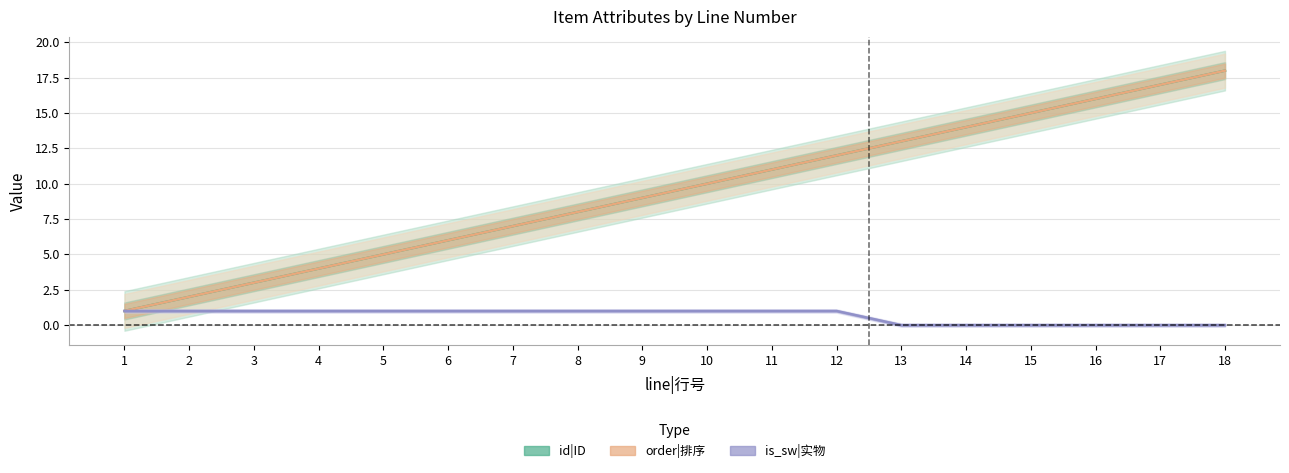

At which category is the sum across all series the highest?

18